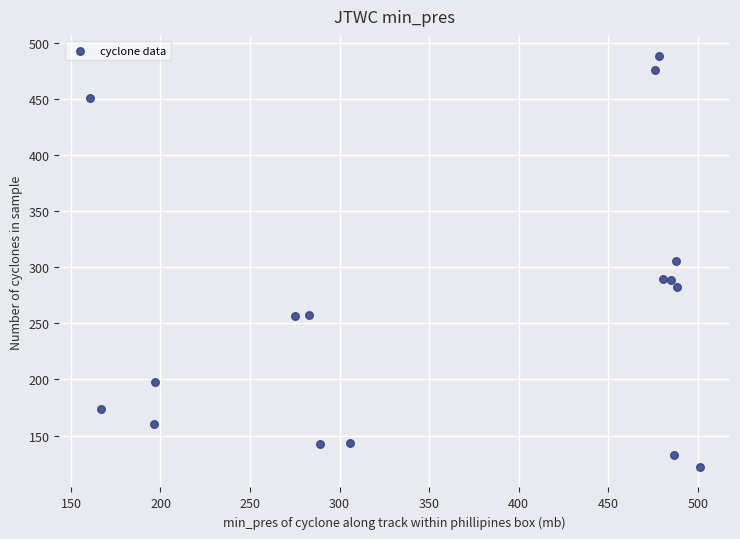

What is the range of X values (max minus min)?

340.5